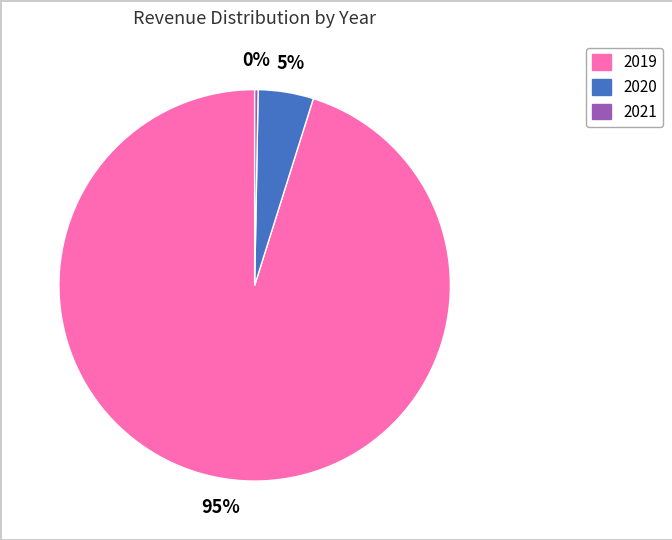

The 2021 slice represents 0% of the pie. True or false?

True